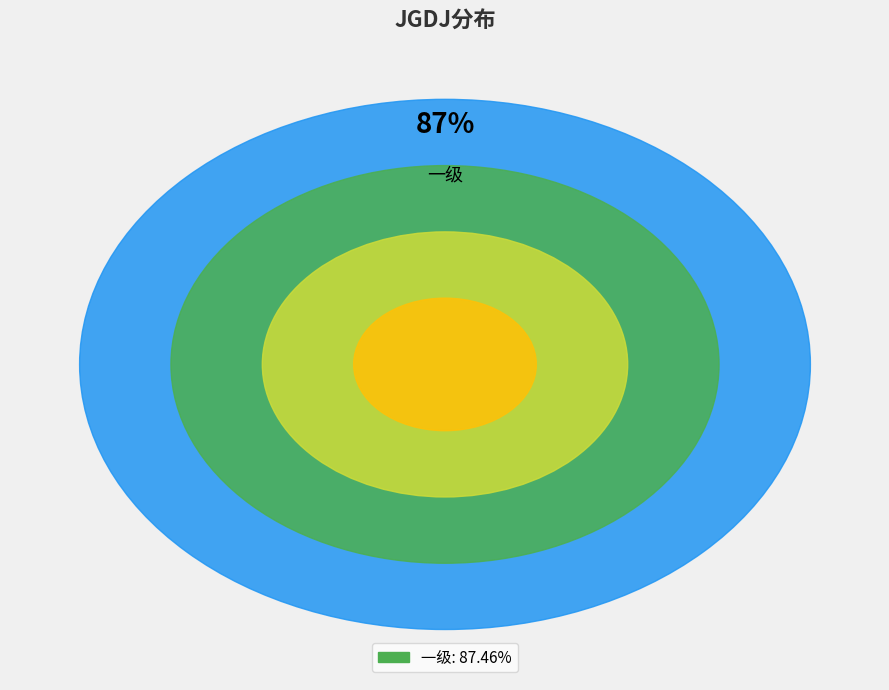

Which has a higher value, 二级 or 一级?

一级